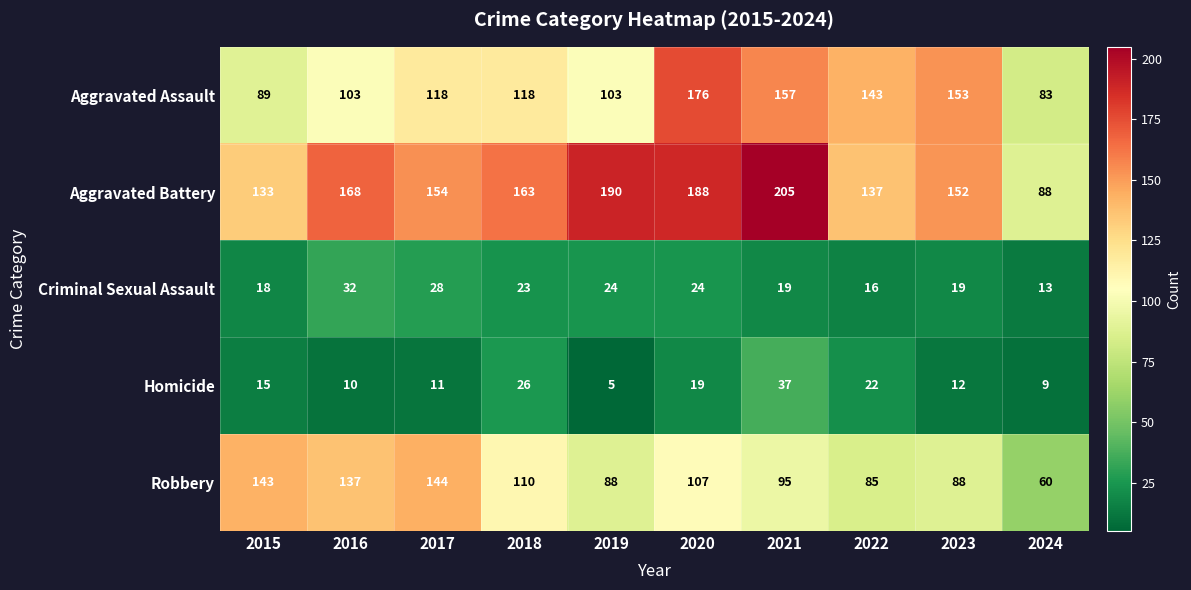

Which series has the widest spread of values?

Aggravated Battery